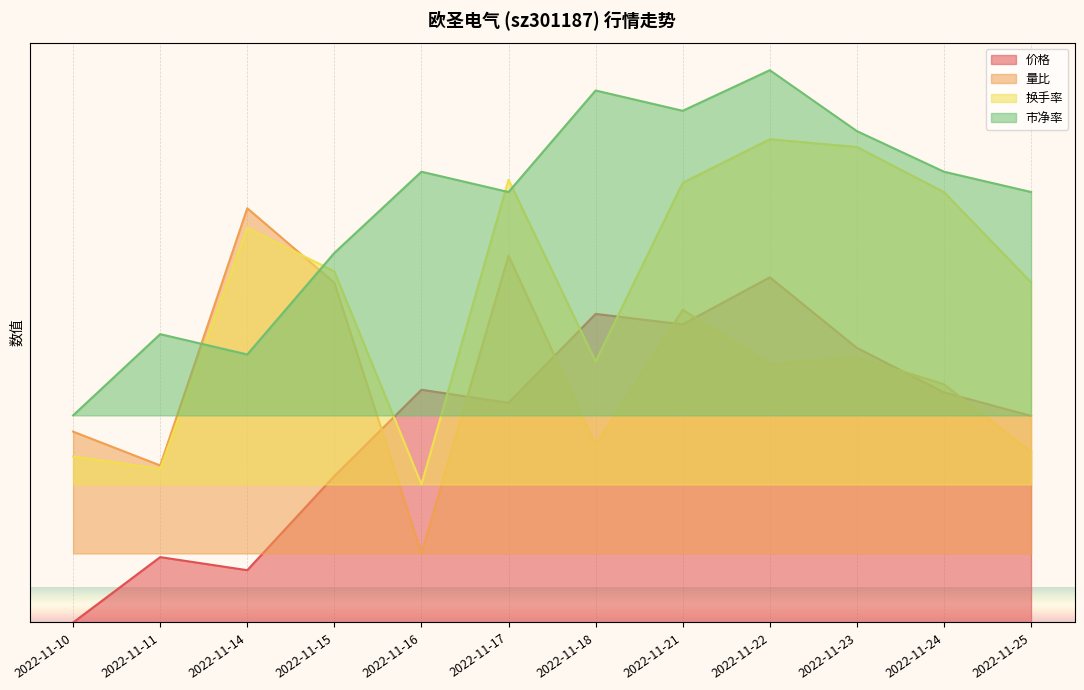

True or false: 价格 and 市净率 intersect in this chart.

False